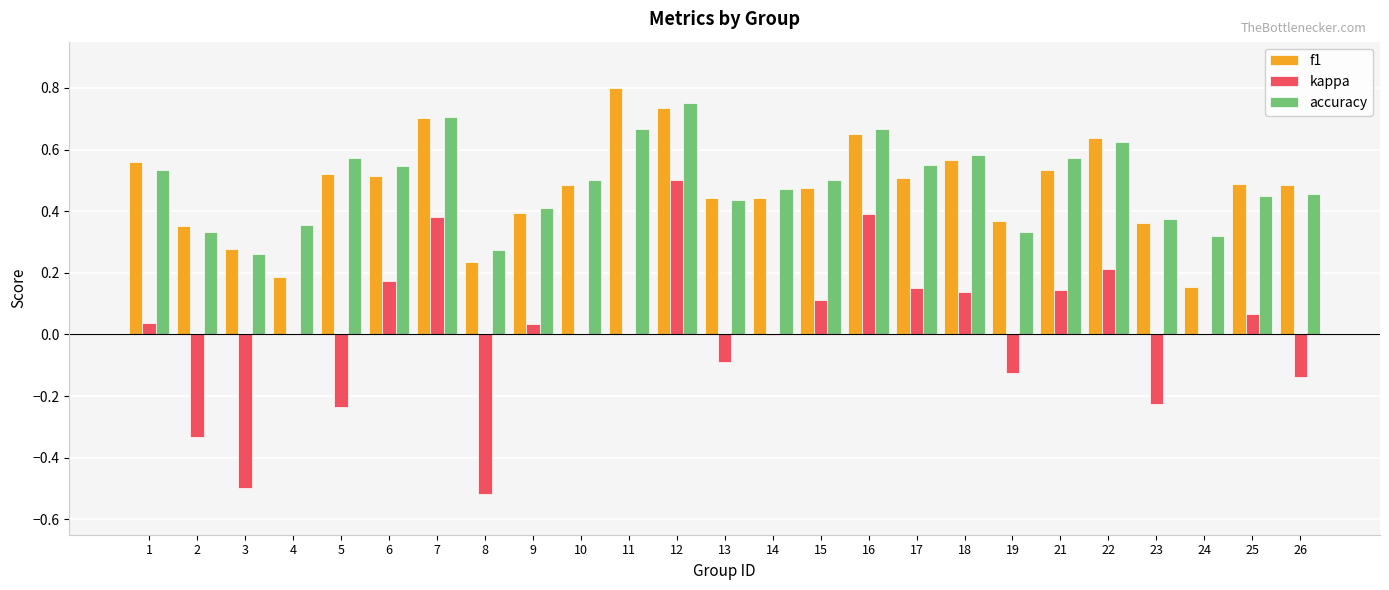

The value of kappa at 19 is -0.2. True or false?

False